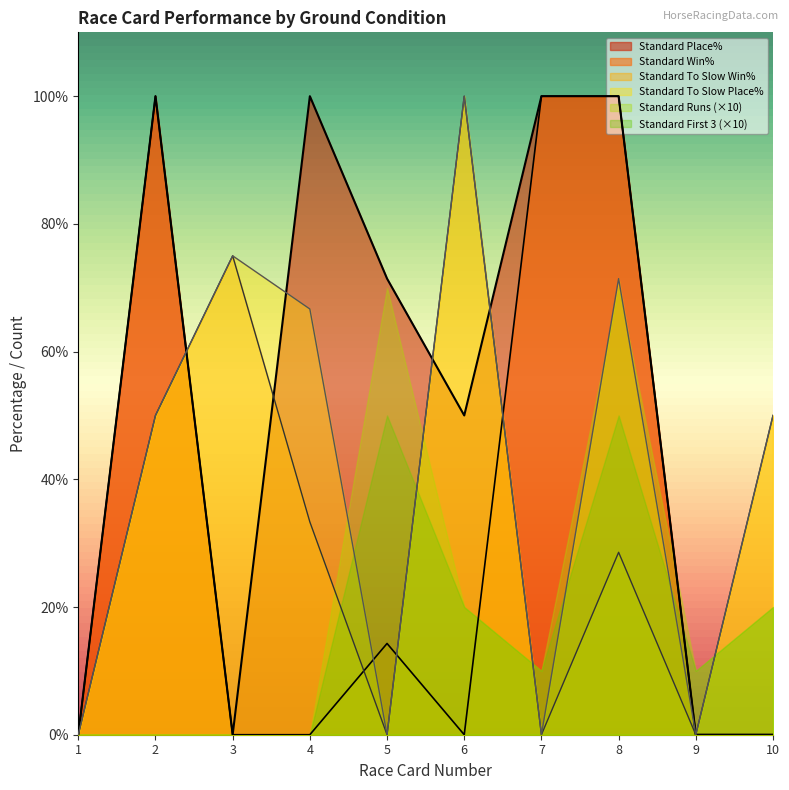

Which series ends up on top after the final intersection of Standard To Slow Win% and Standard Win%?

Standard Win%